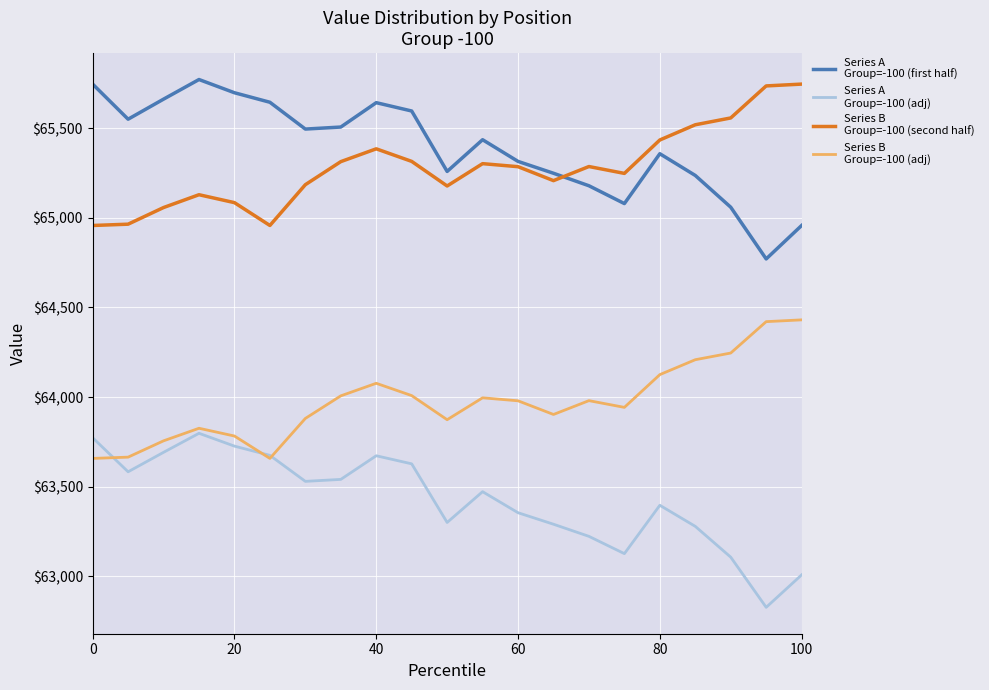

What is the minimum value shown in the chart?

62827.3